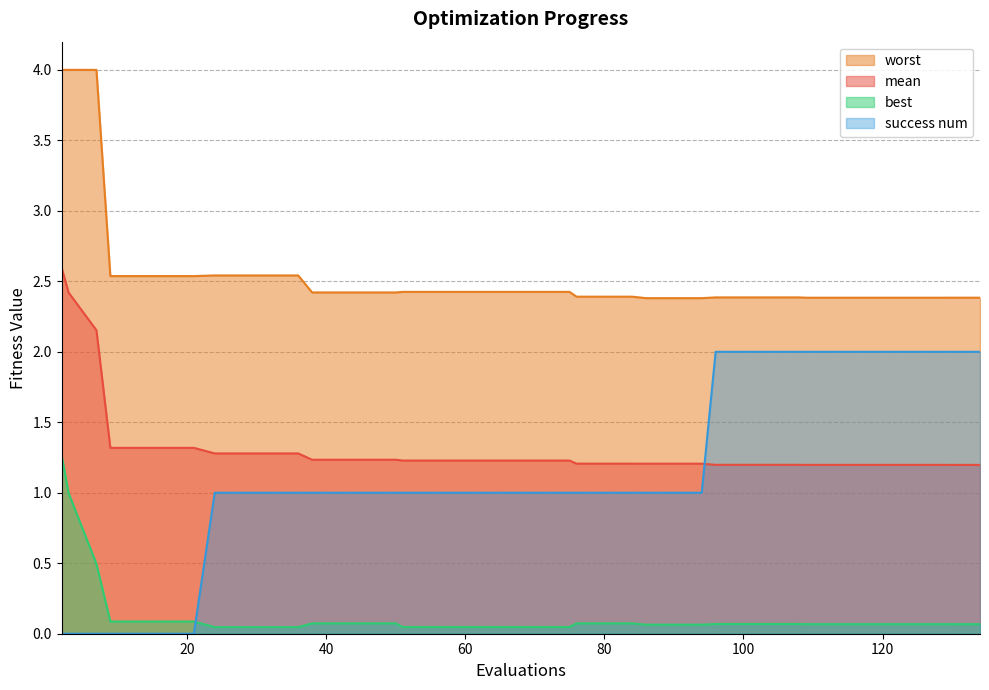

What is the highest value of the worst series?

4.0